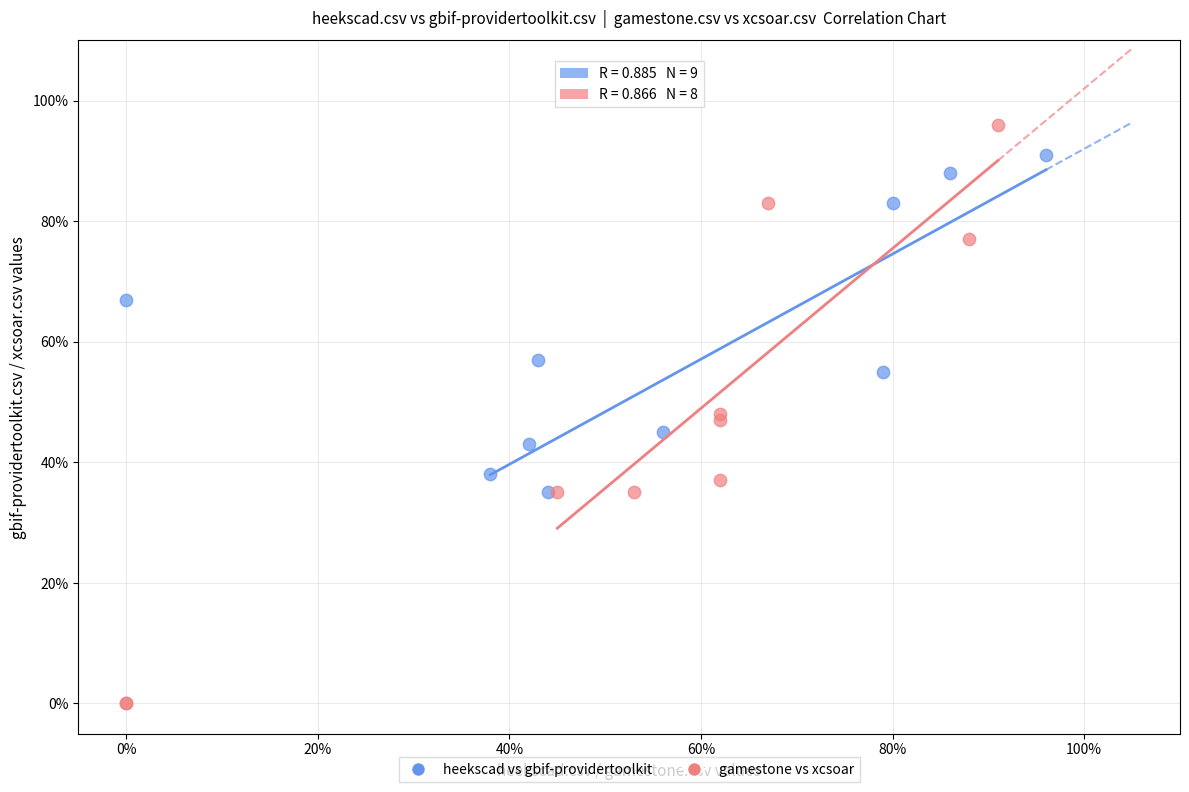

Which series has the widest spread of Y values?

gamestone vs xcsoar